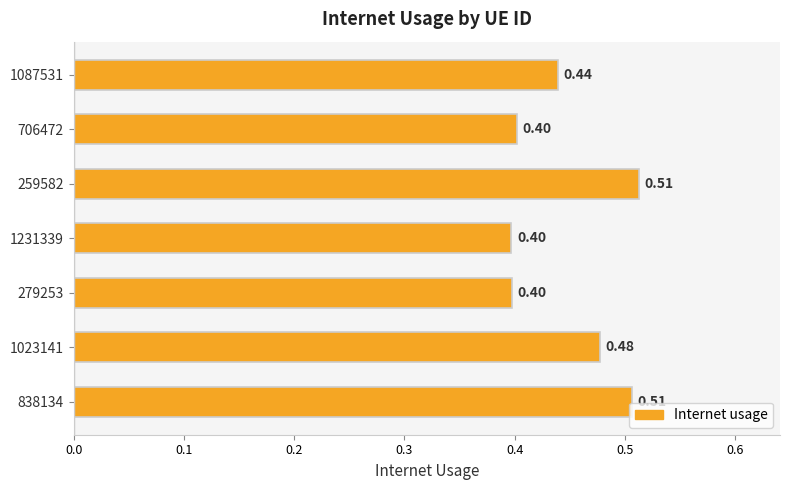

What is the average value?

0.4